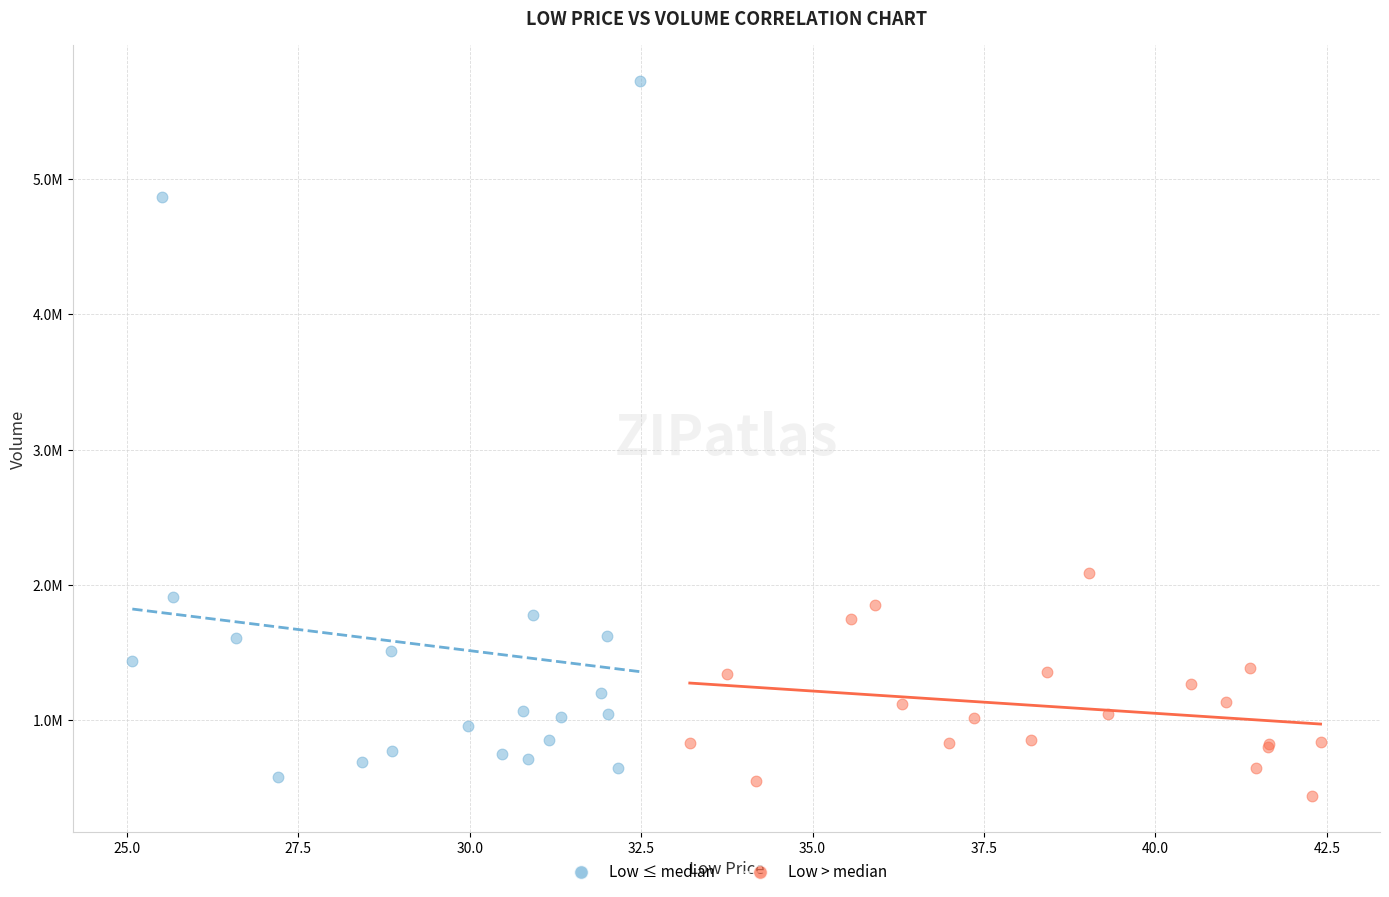

Which series has the largest Y range (max minus min)?

Low ≤ median